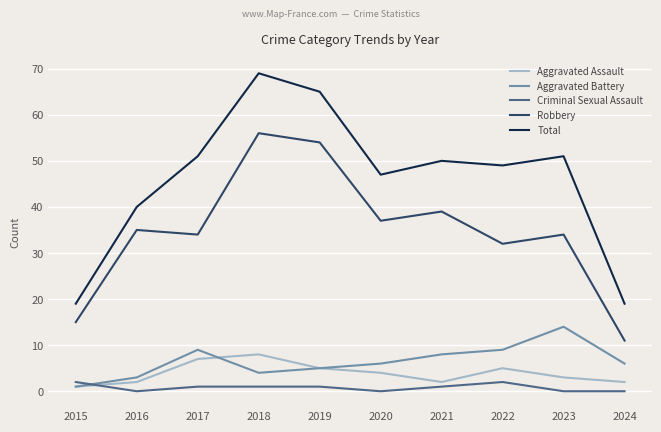

What is the difference between the Aggravated Assault values at 2020 and 2018?

4